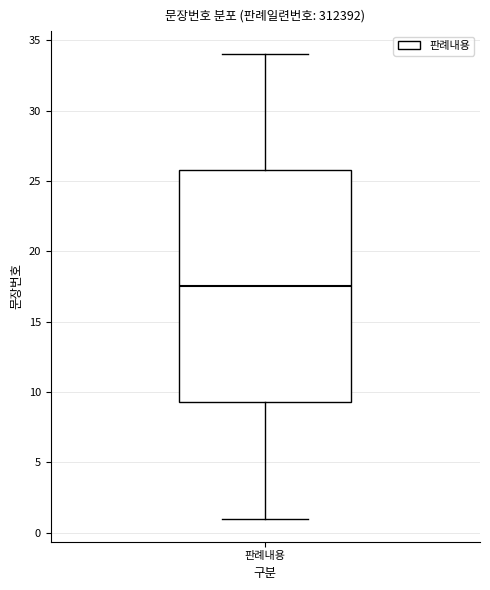

Read this box plot against the y-axis: the position of the median line, the range covered by the box, and the ends of both whiskers. The values are not printed on the chart, so give them approximately, as read against the axis.

median 17.5, box 9.5 to 26.0, whiskers 1.0 to 34.0